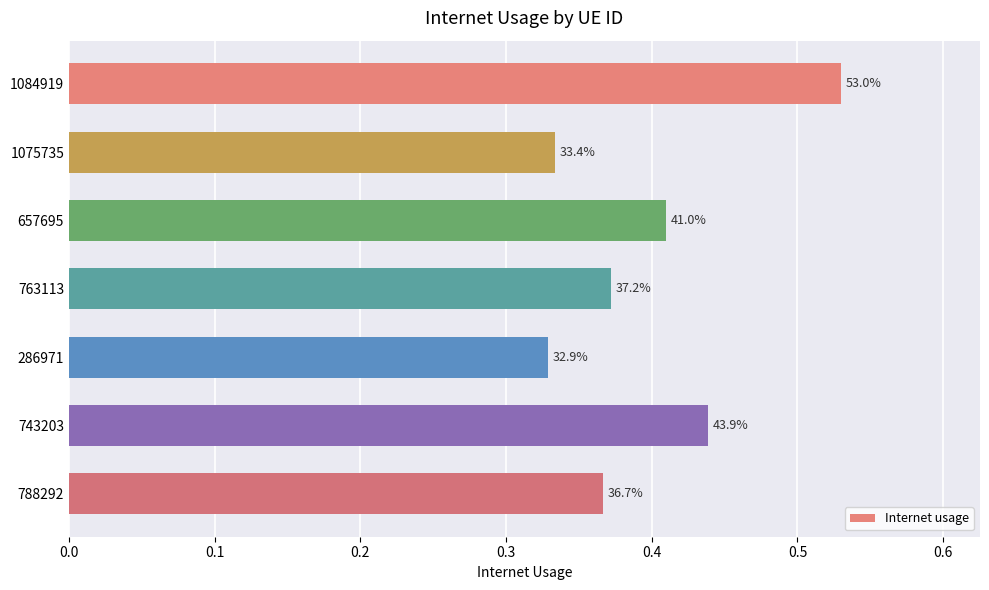

How many bars are there in total?

7